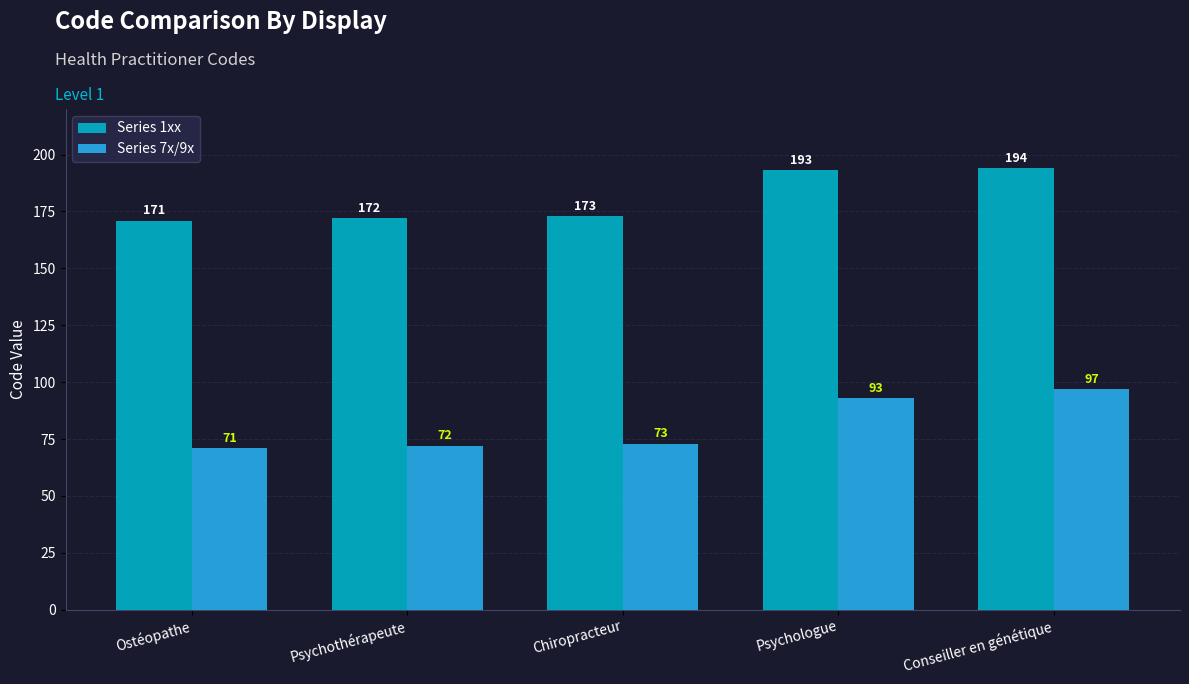

Which category has the highest value in the Series 7x/9x series?

Conseiller en génétique